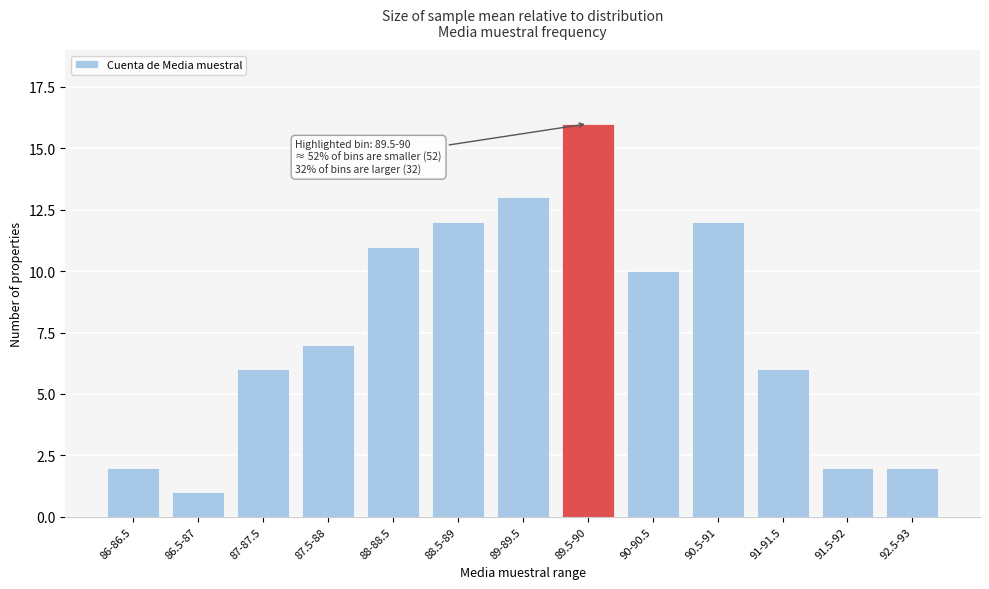

Reading right to left, list all the values displayed in this chart.

92.5-93=2	91.5-92=2	91-91.5=6	90.5-91=12	90-90.5=10	89.5-90=16	89-89.5=13	88.5-89=12	88-88.5=11	87.5-88=7	87-87.5=6	86.5-87=1	86-86.5=2